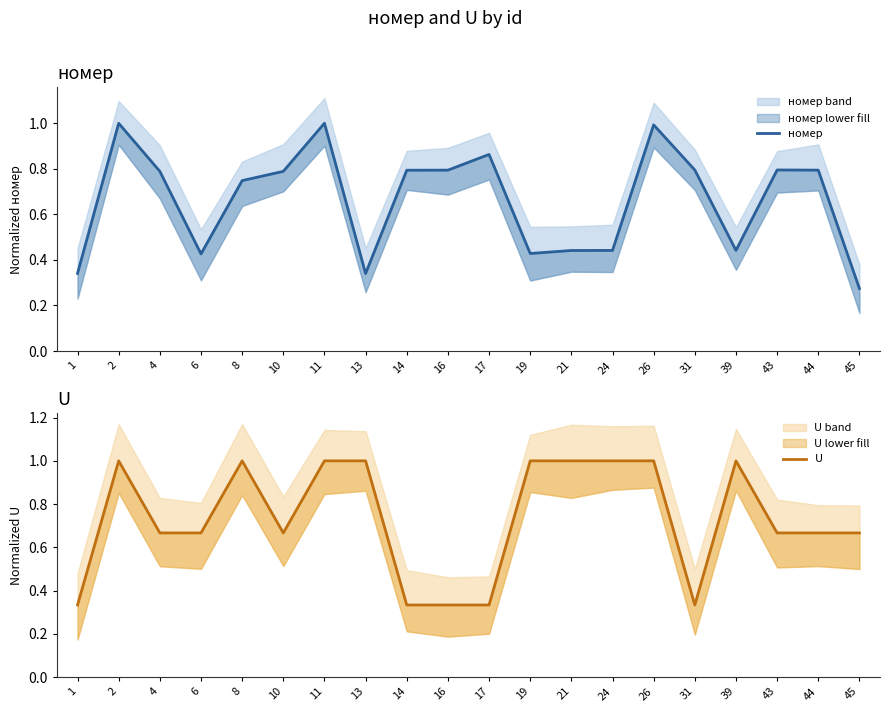

List the series in order of their peak value, highest first.

номер, U